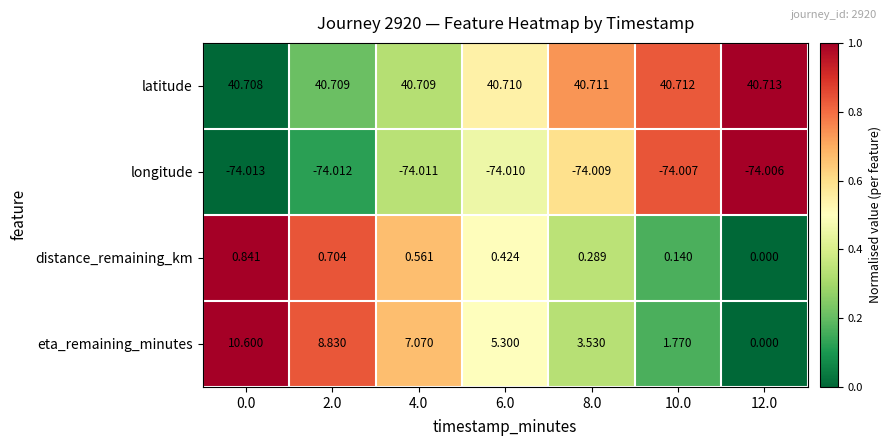

Count the number of categories in the chart.

7